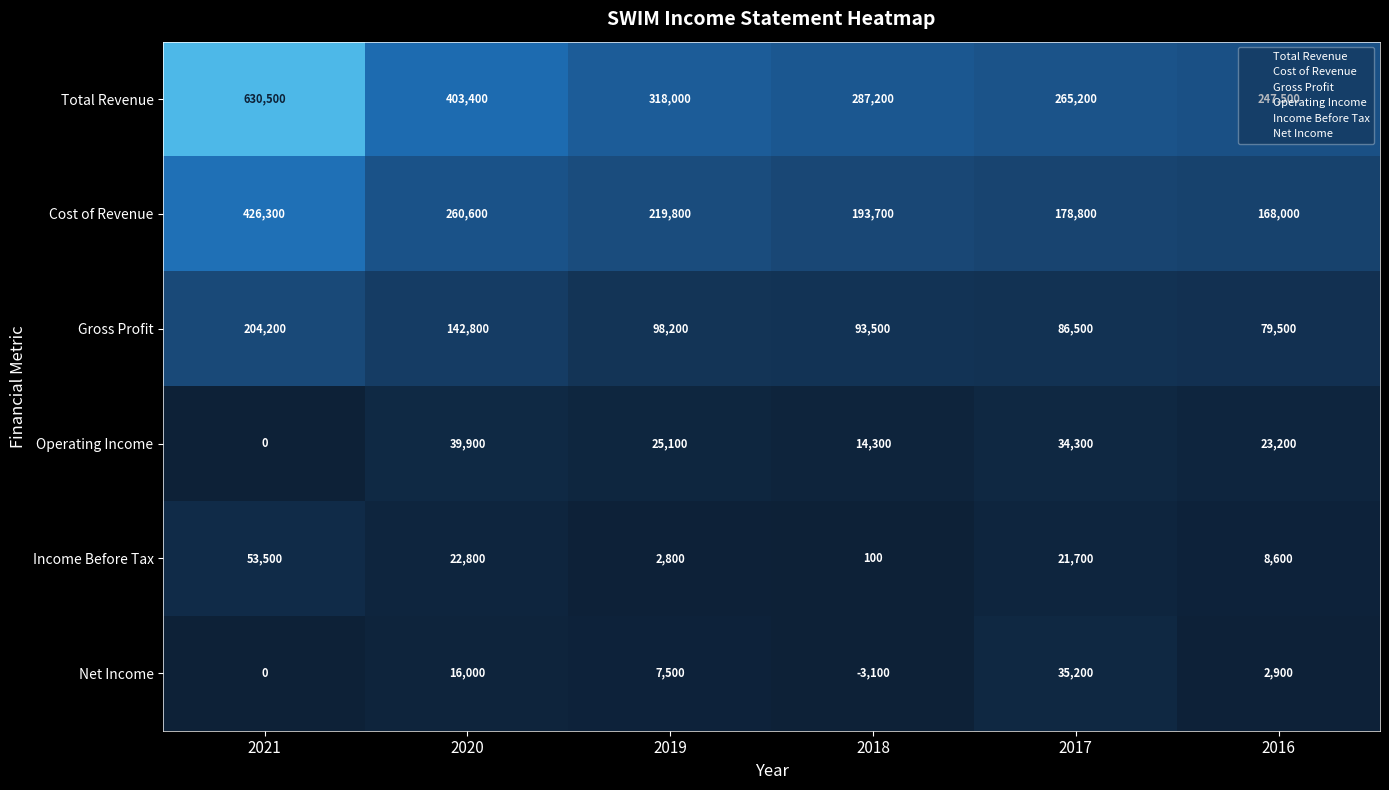

What is the approximate value of Operating Income at 2020?

39900